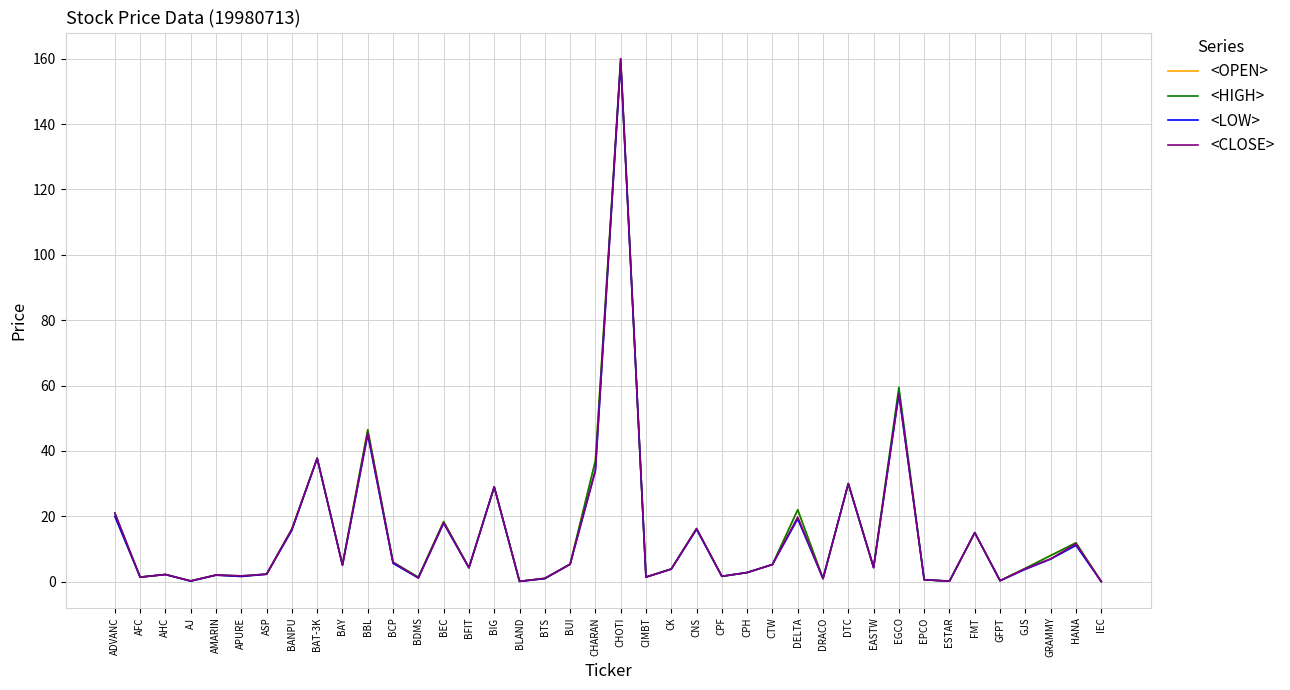

Which series has the widest spread of values?

<CLOSE>